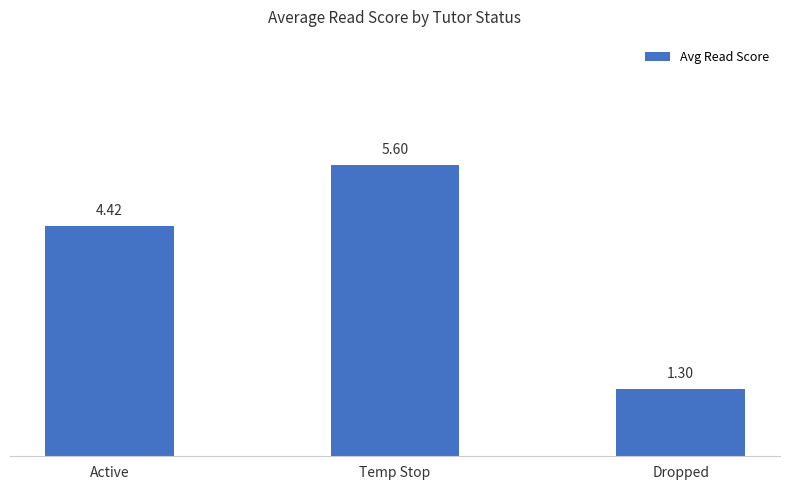

What is the difference between the maximum and minimum values?

4.3